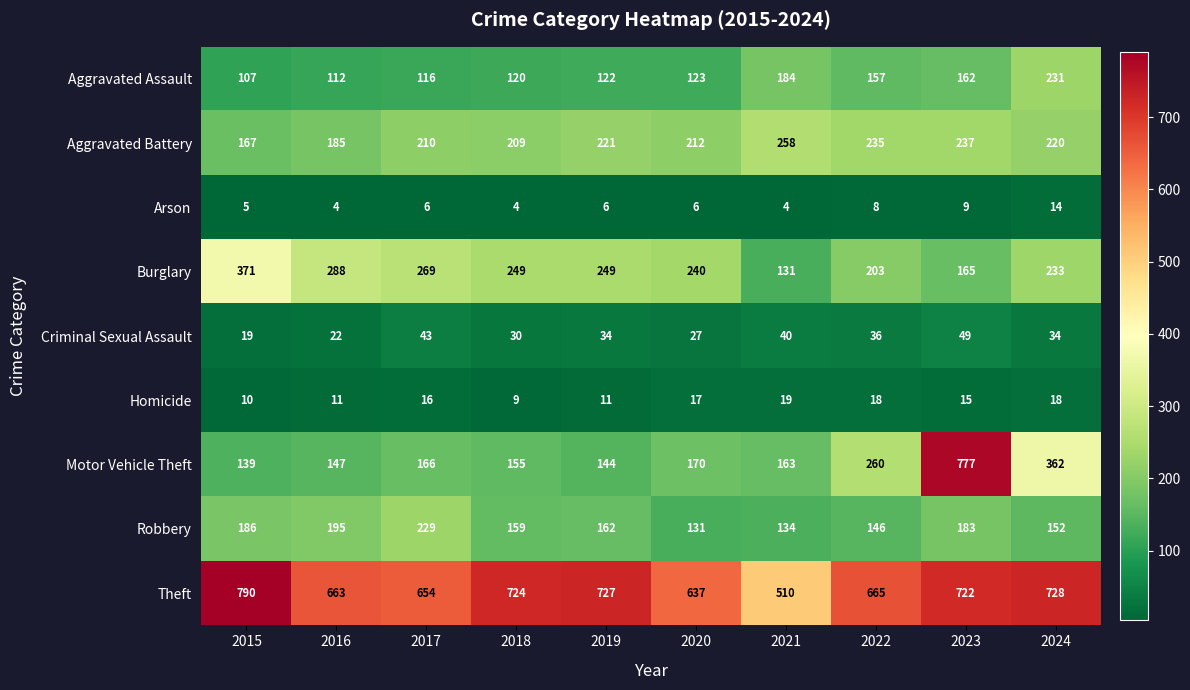

Which label corresponds to the largest value in the chart?

2015